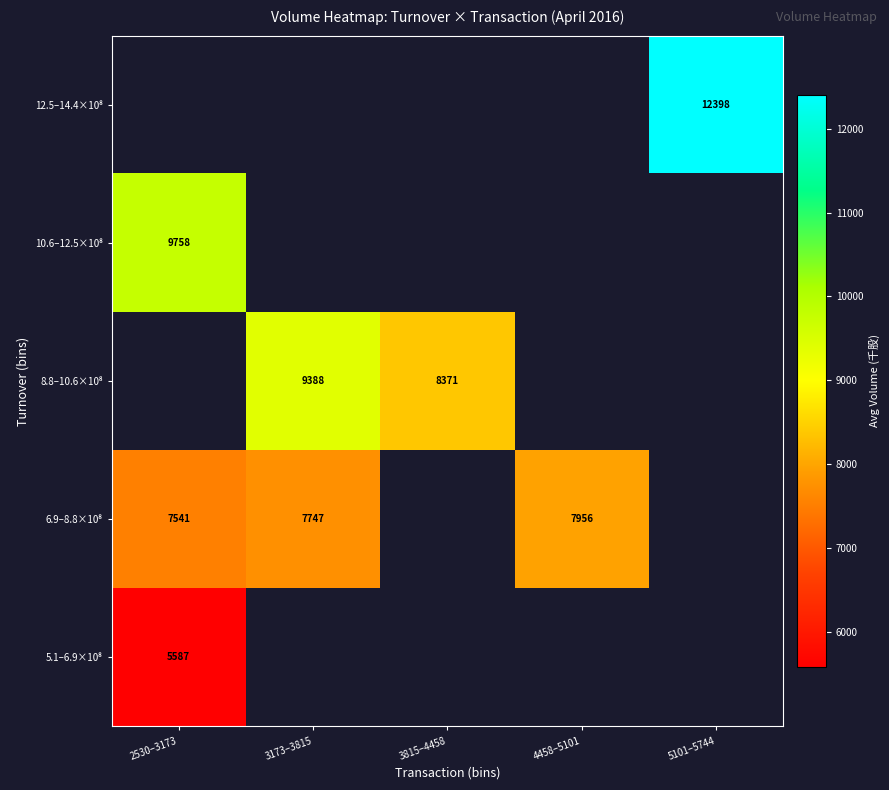

At which category does the chart reach its minimum across all series?

2530–3173